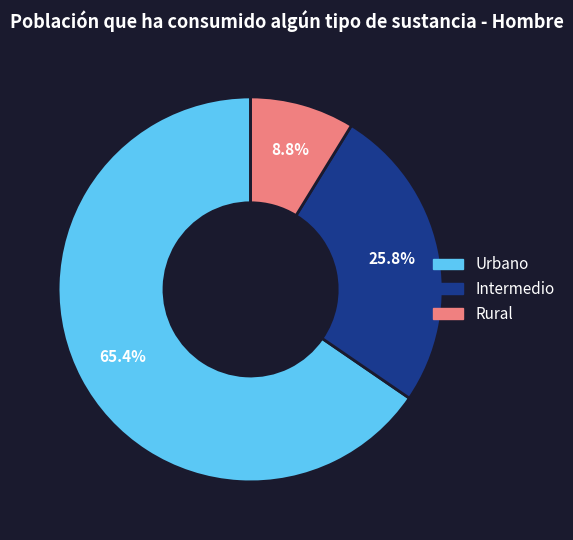

Approximately how many times larger is the value at Urbano compared to Intermedio?

2.5